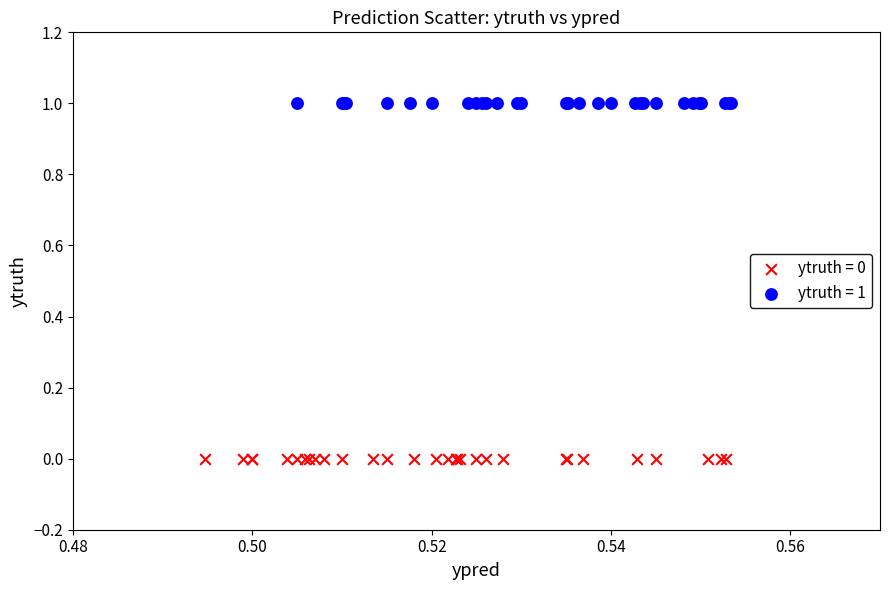

Which series reaches the maximum Y coordinate?

ytruth = 1